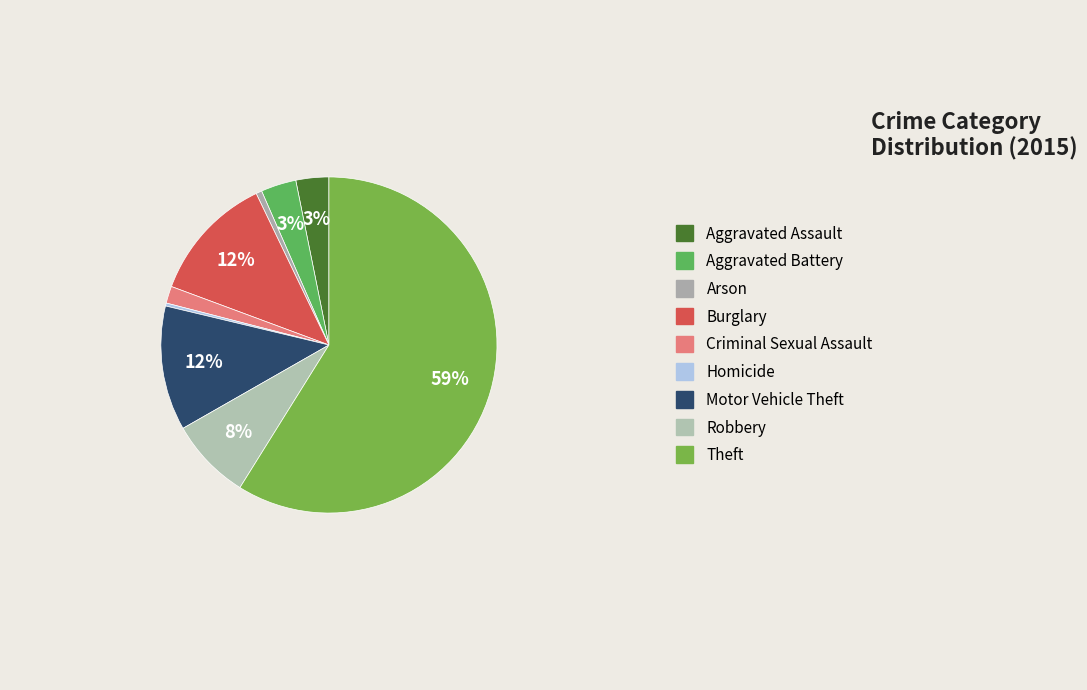

Does any single category account for the majority?

Yes